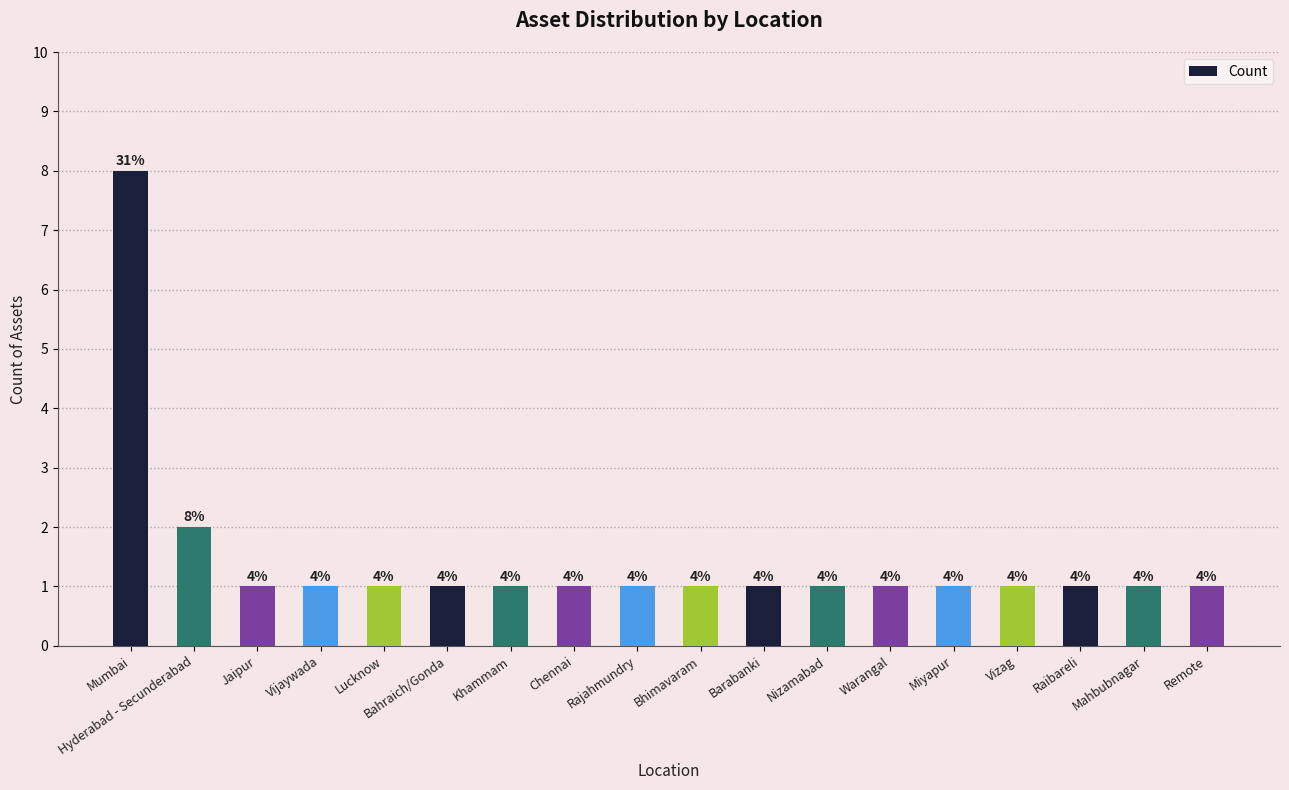

Are the bars horizontal?

No